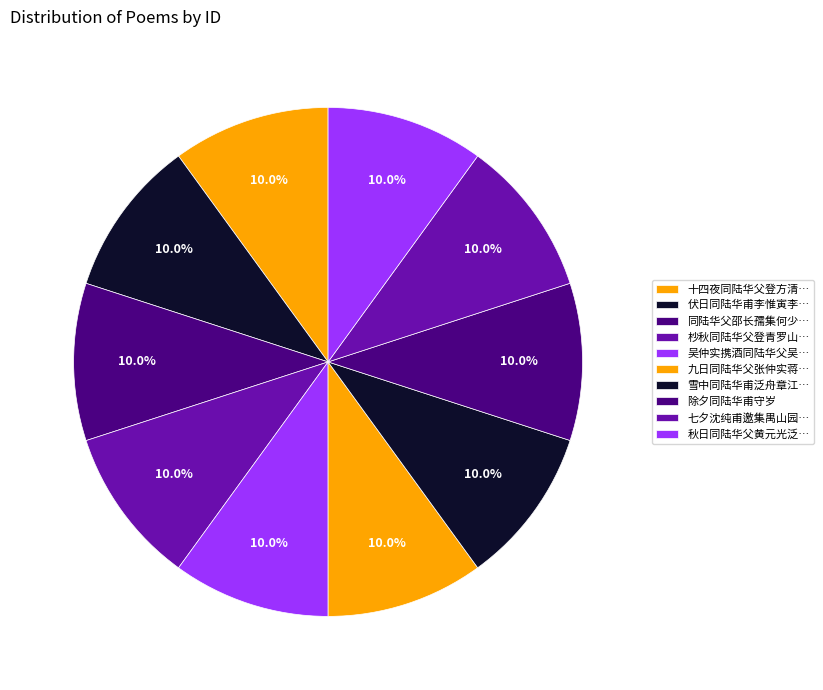

How many slices are in this pie chart?

10